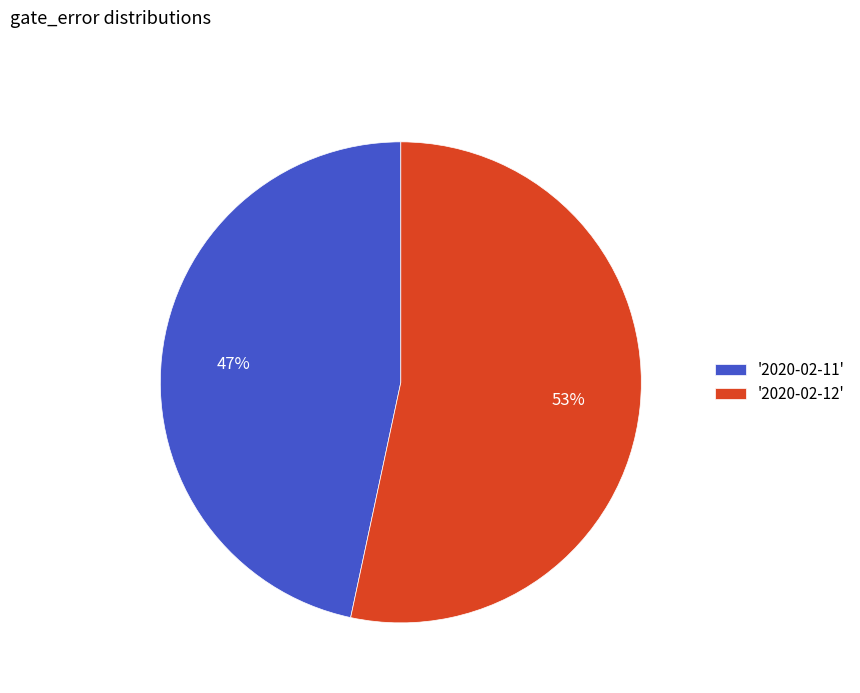

How many segments does this pie chart have?

2